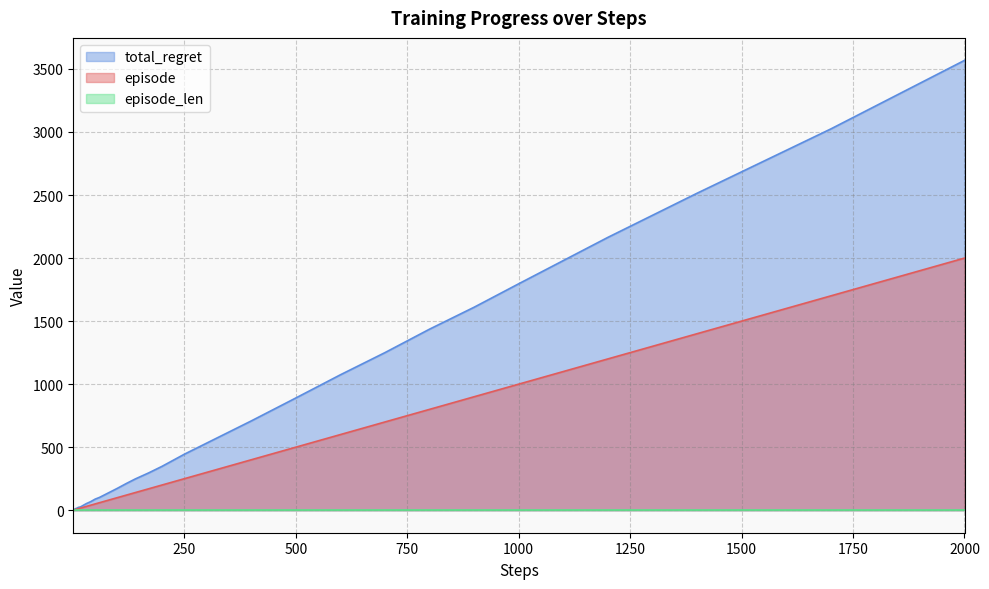

Which series has the largest total across all categories?

total_regret